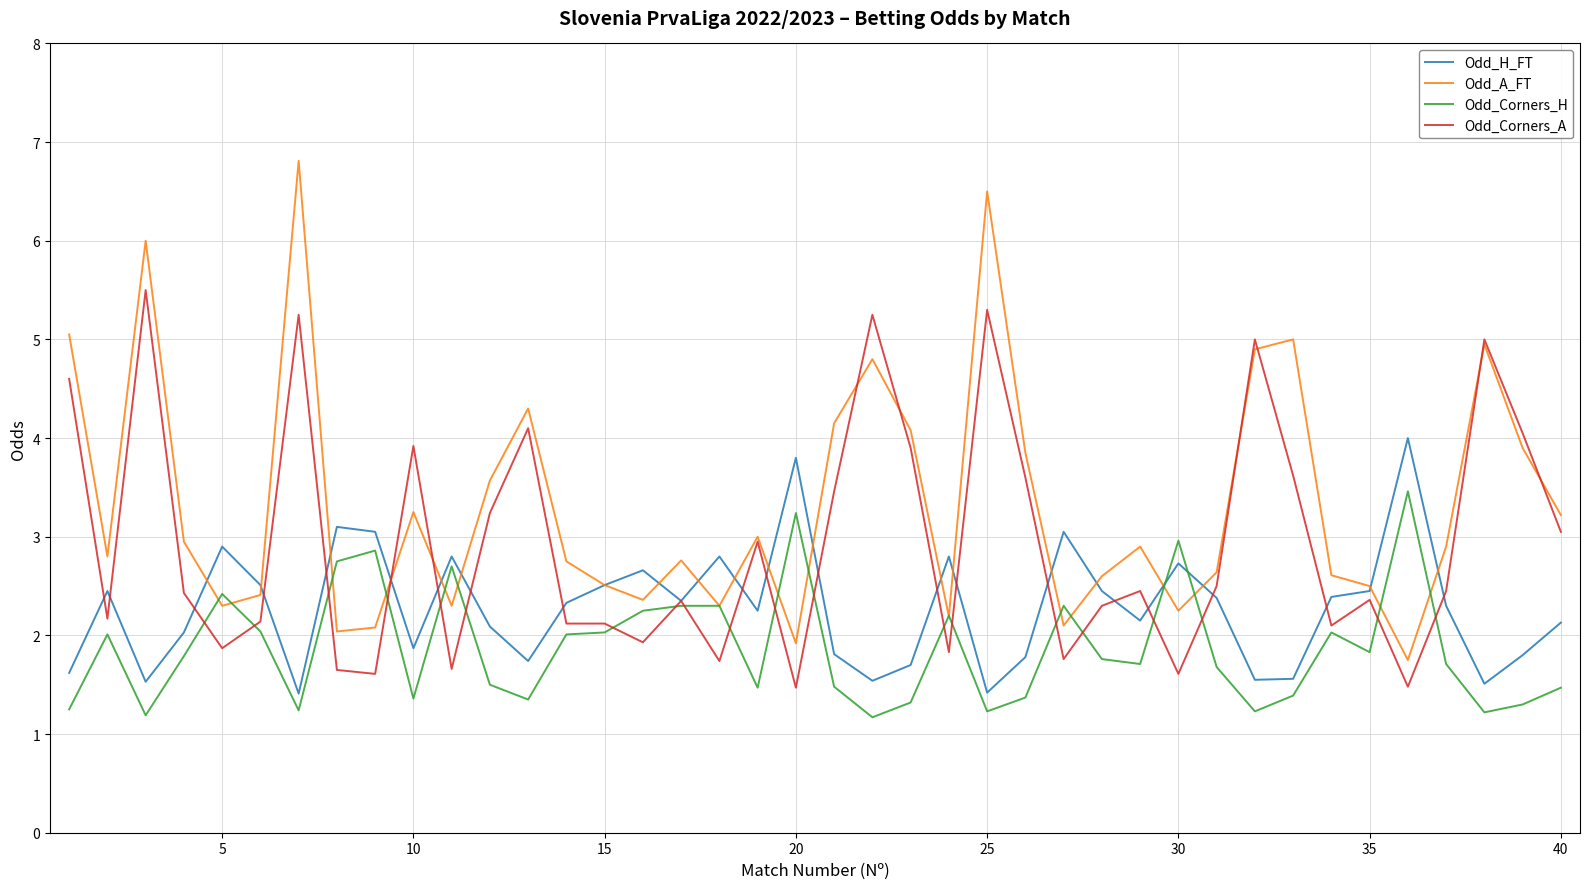

After their last crossing, which series has the higher values: Odd_Corners_H or Odd_Corners_A?

Odd_Corners_A